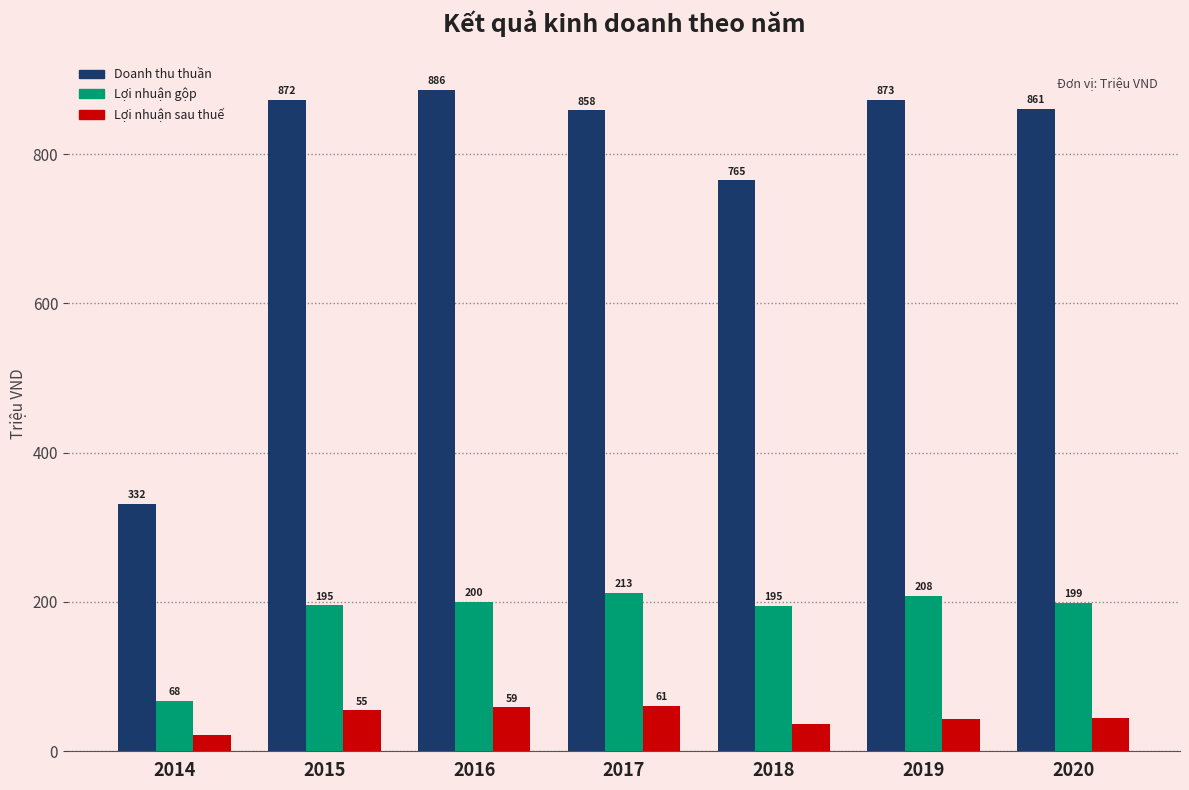

What is the maximum value for Lợi nhuận gộp?

212.5